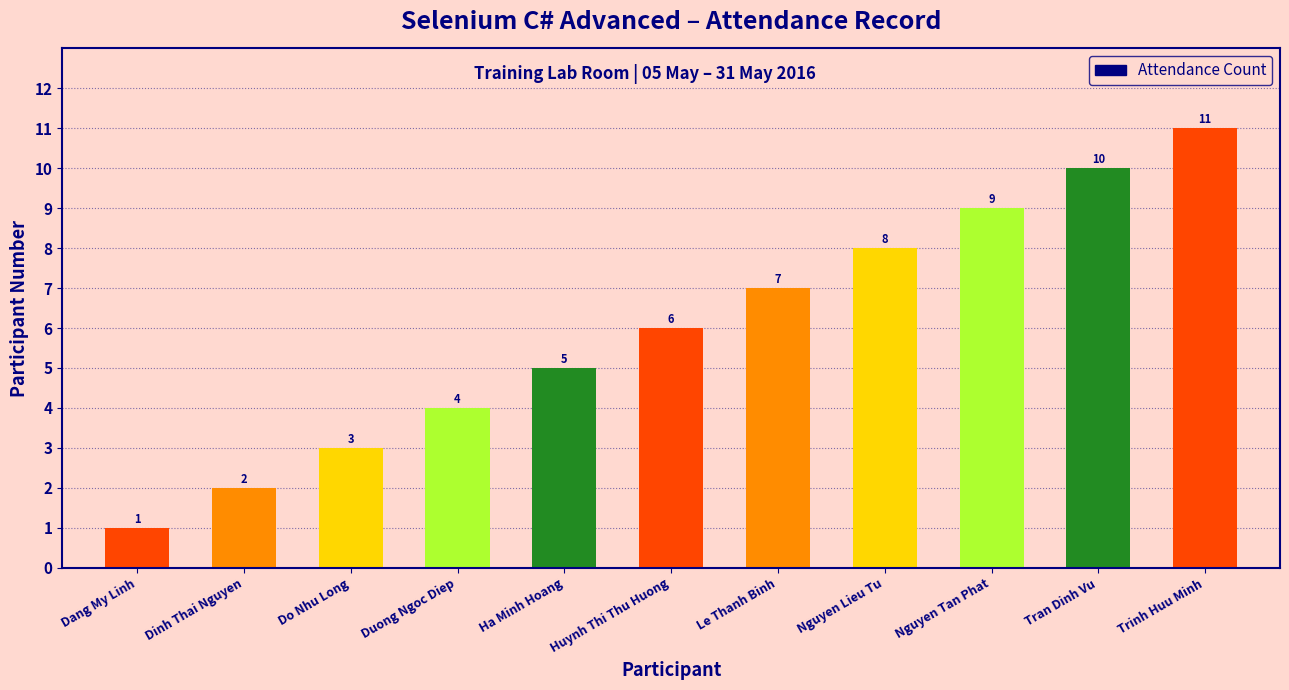

How many values are between 3 and 9?

7